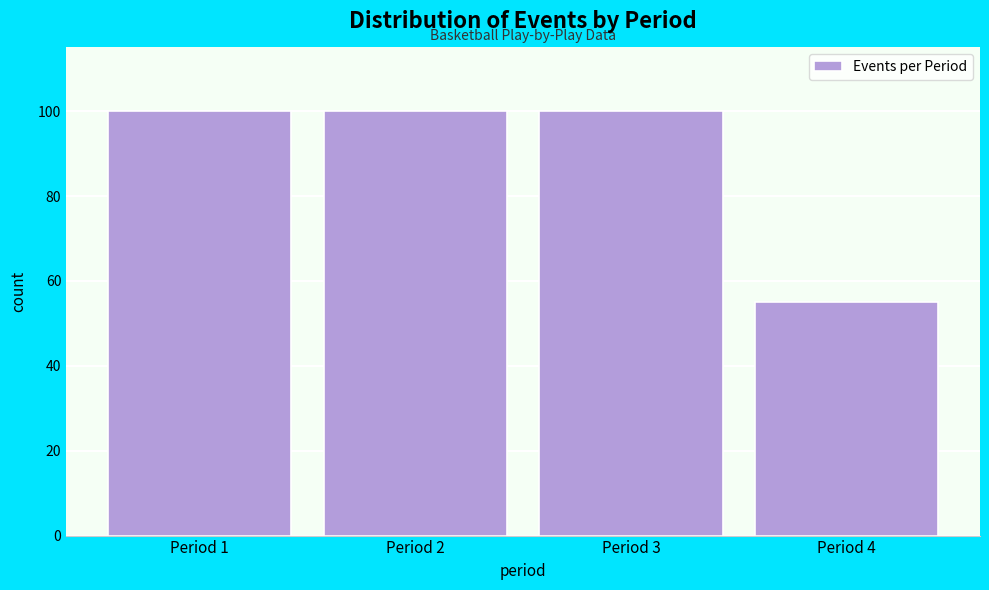

Reading right to left, what are all the values shown in this chart?

Period 4=55	Period 3=100	Period 2=100	Period 1=100